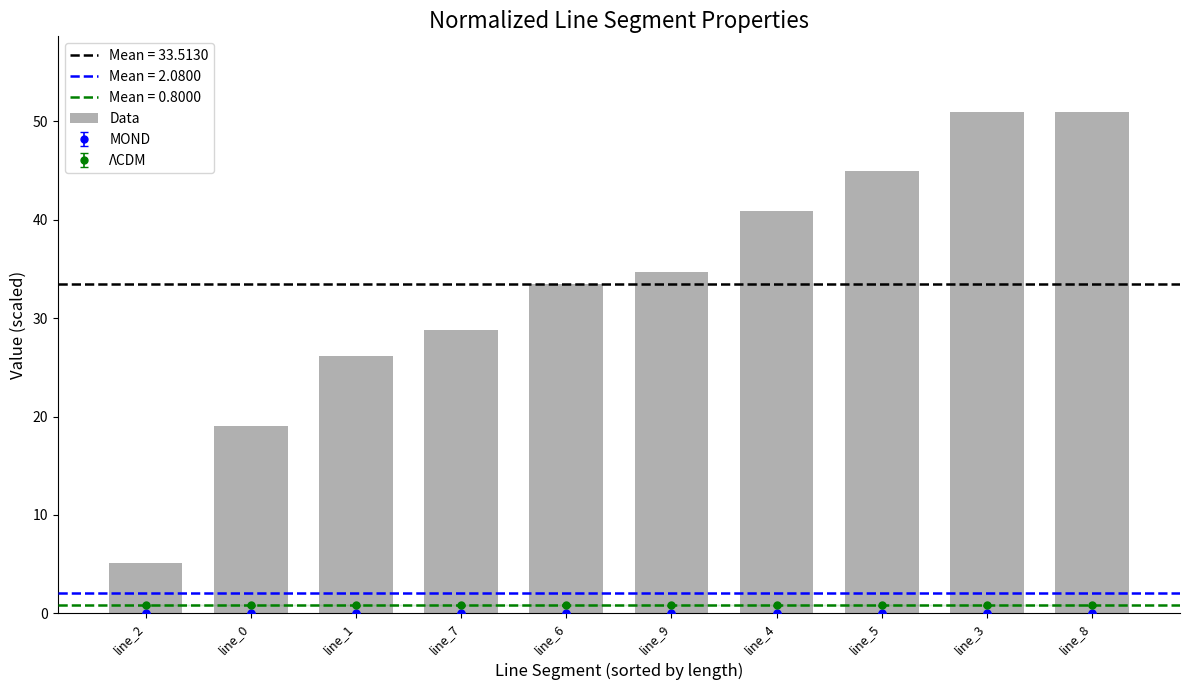

What is the minimum value shown in the chart?

5.1